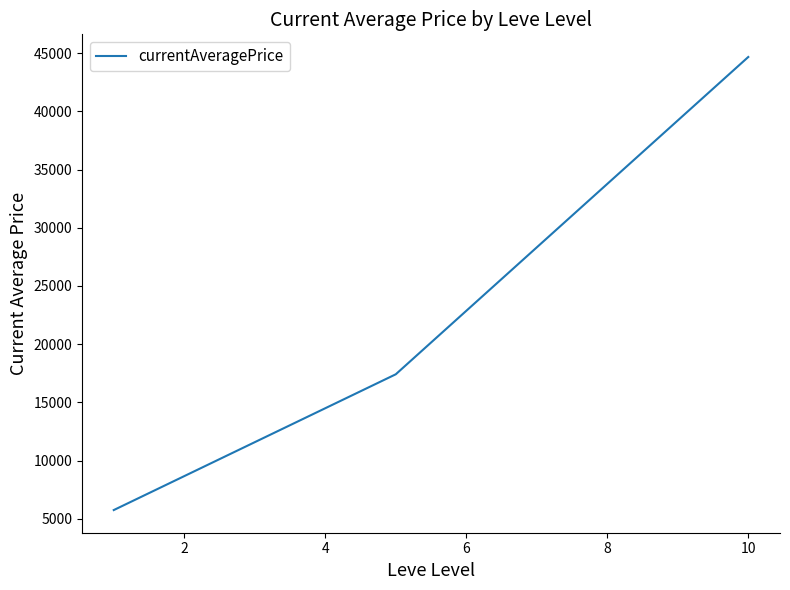

What is the average value?

22614.0